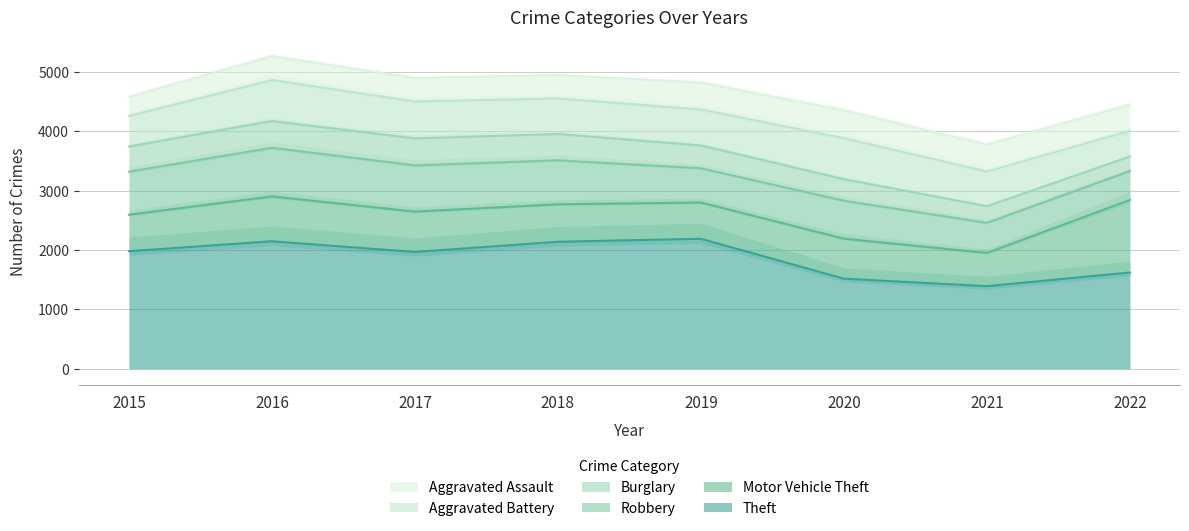

Where is the first local maximum for Aggravated Battery?

2016